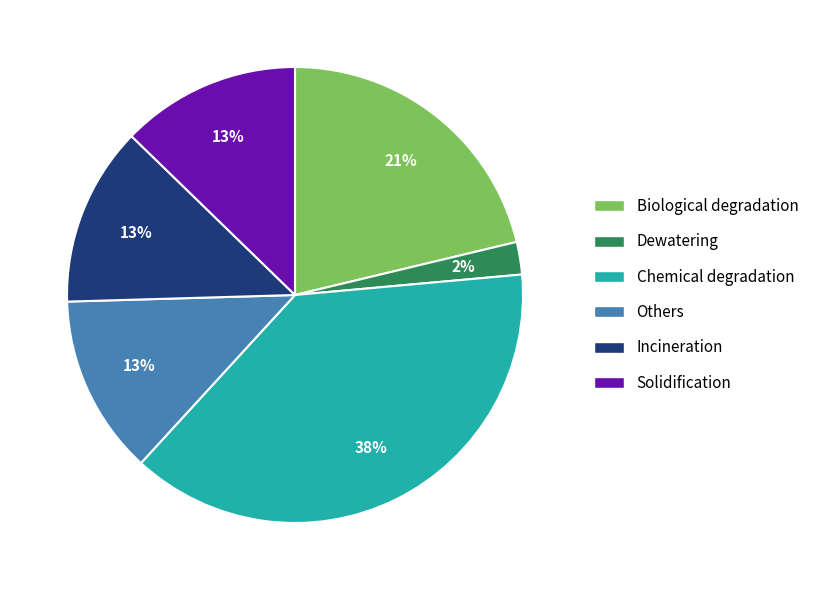

Which category has the smallest portion of the pie?

Dewatering